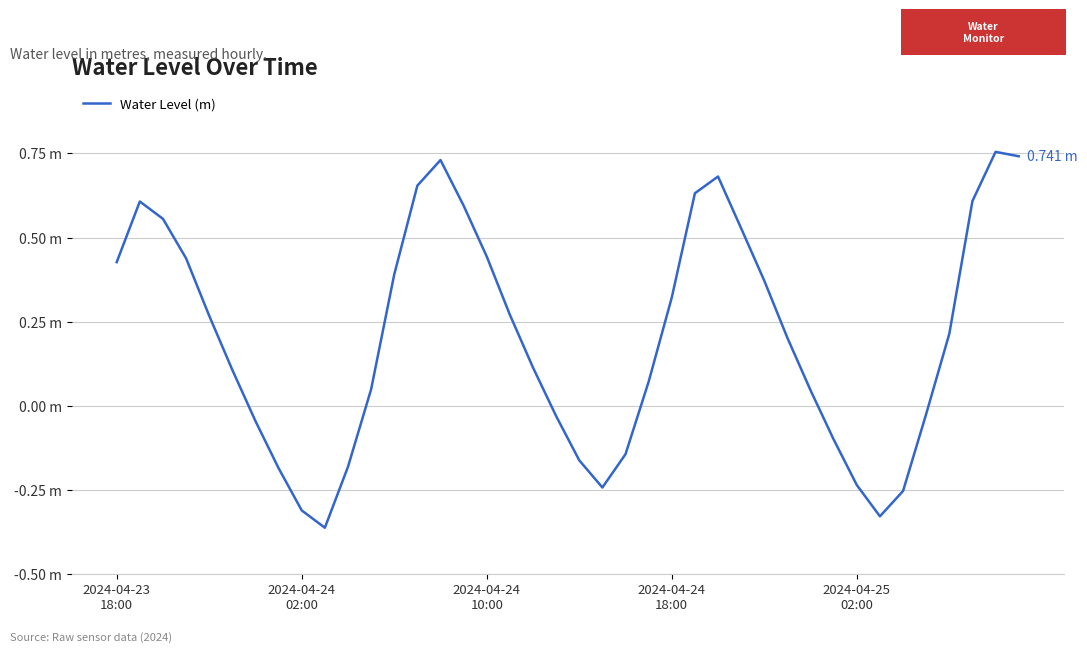

How many values are above zero?

26